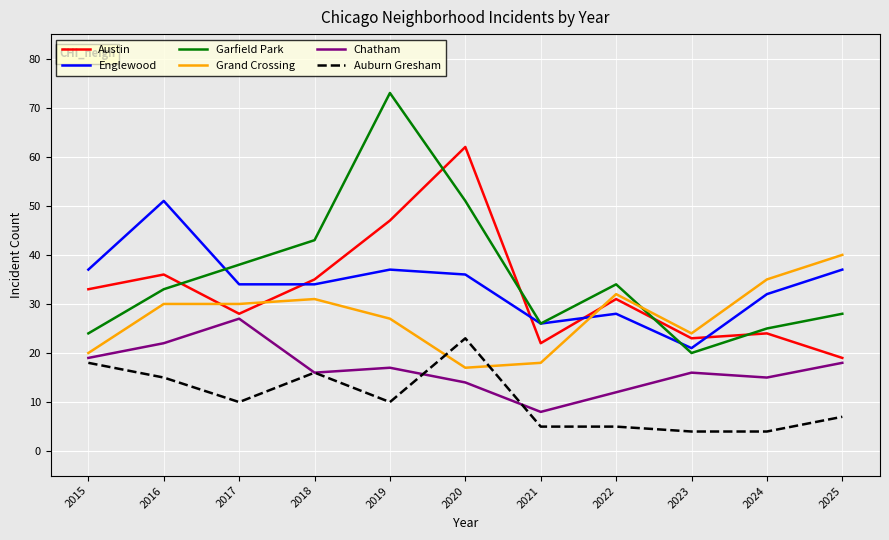

At which label does Chatham first exceed 16?

2015